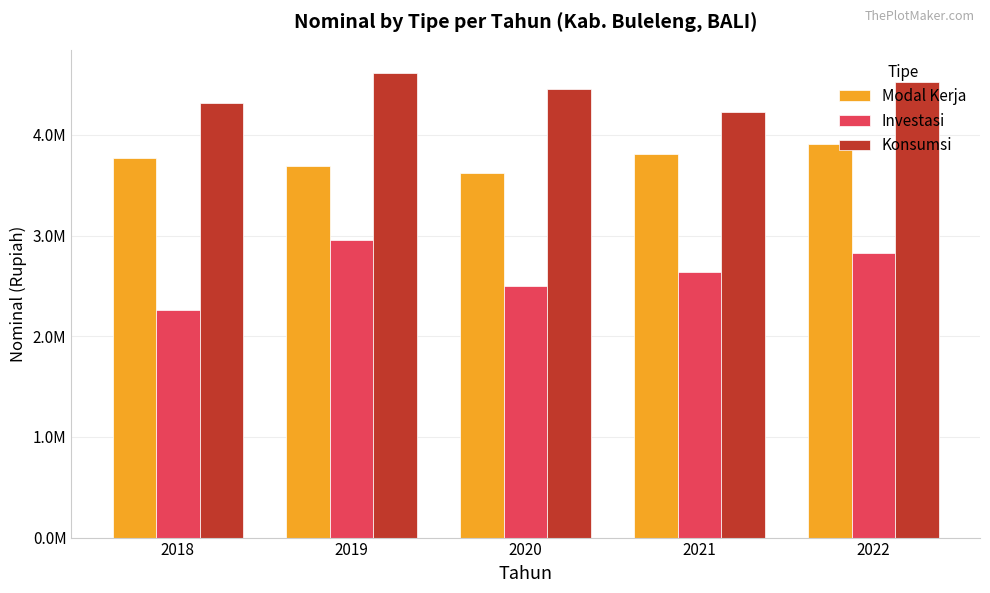

Are the bars horizontal?

No